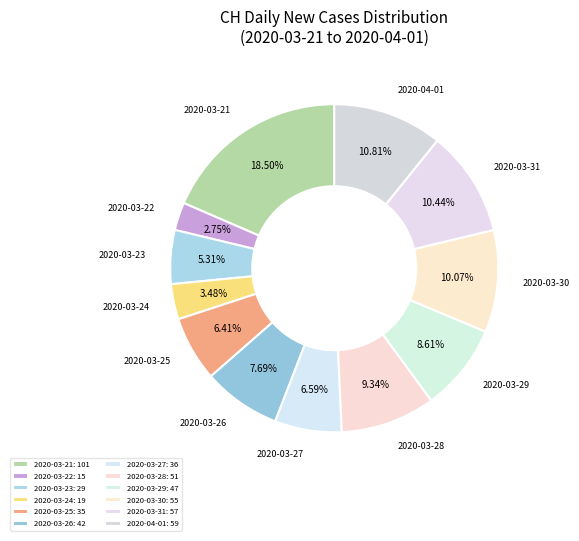

Do 2020-03-27 and 2020-03-31 together represent more than half of the pie?

No